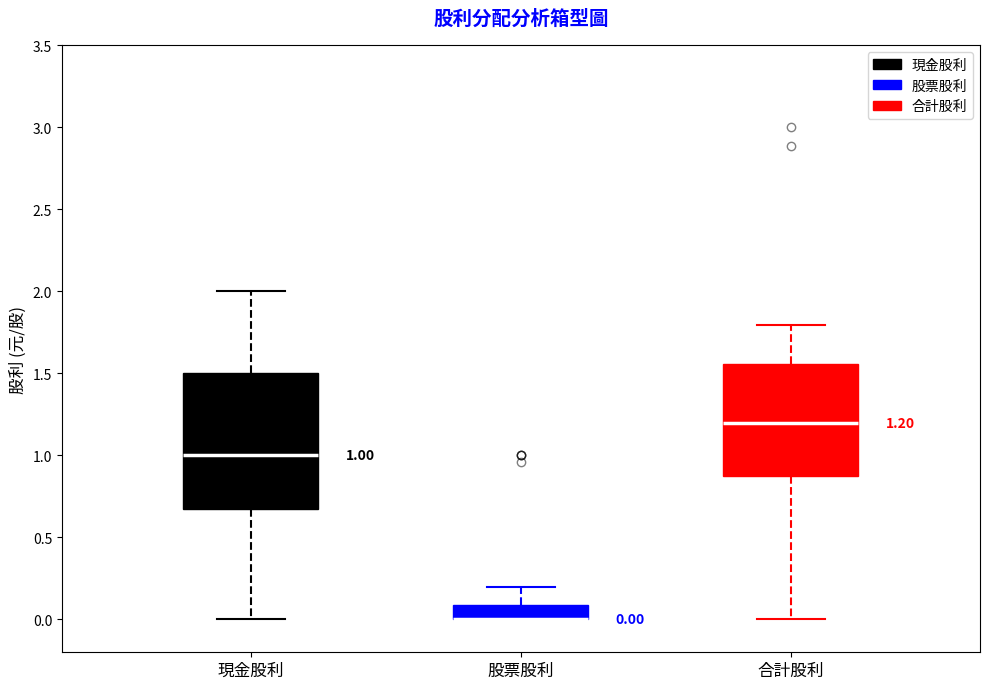

Comparing the boxes themselves (not the whiskers), which one is the tallest?

現金股利